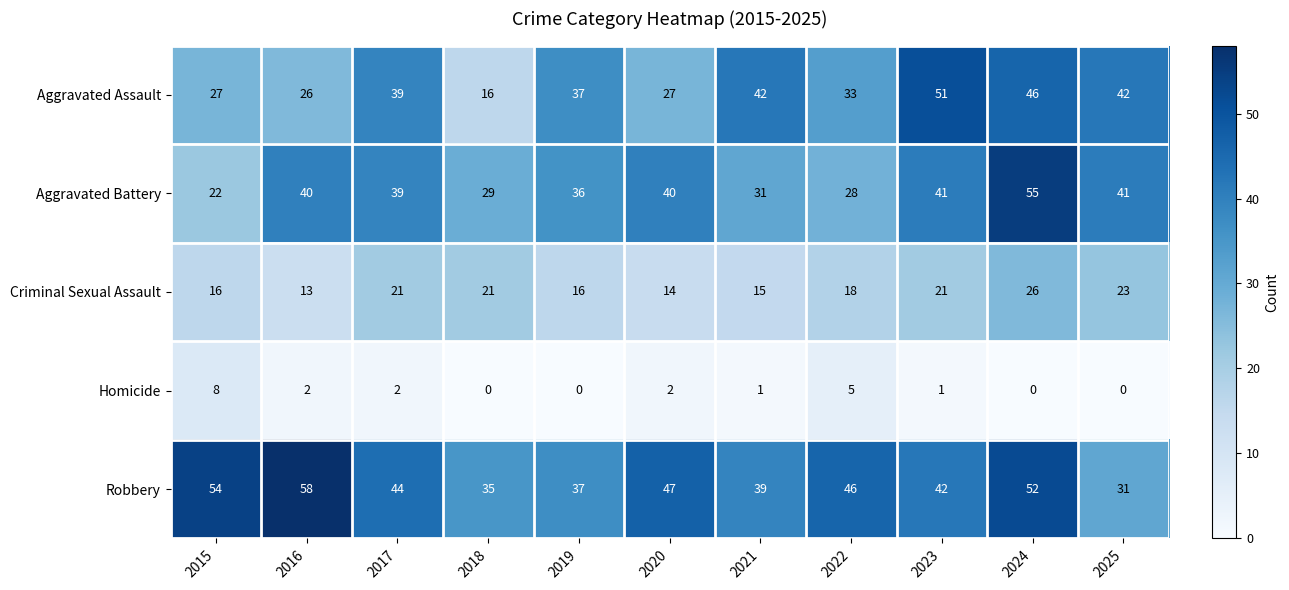

What is the difference between the second highest and minimum values in the Aggravated Assault series?

30